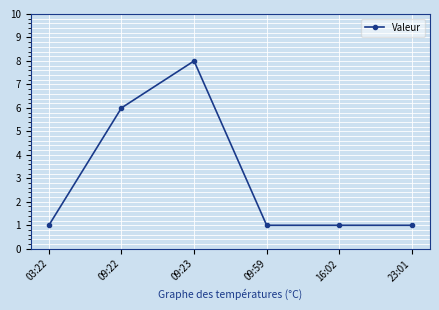

What is the sum of all values?

18